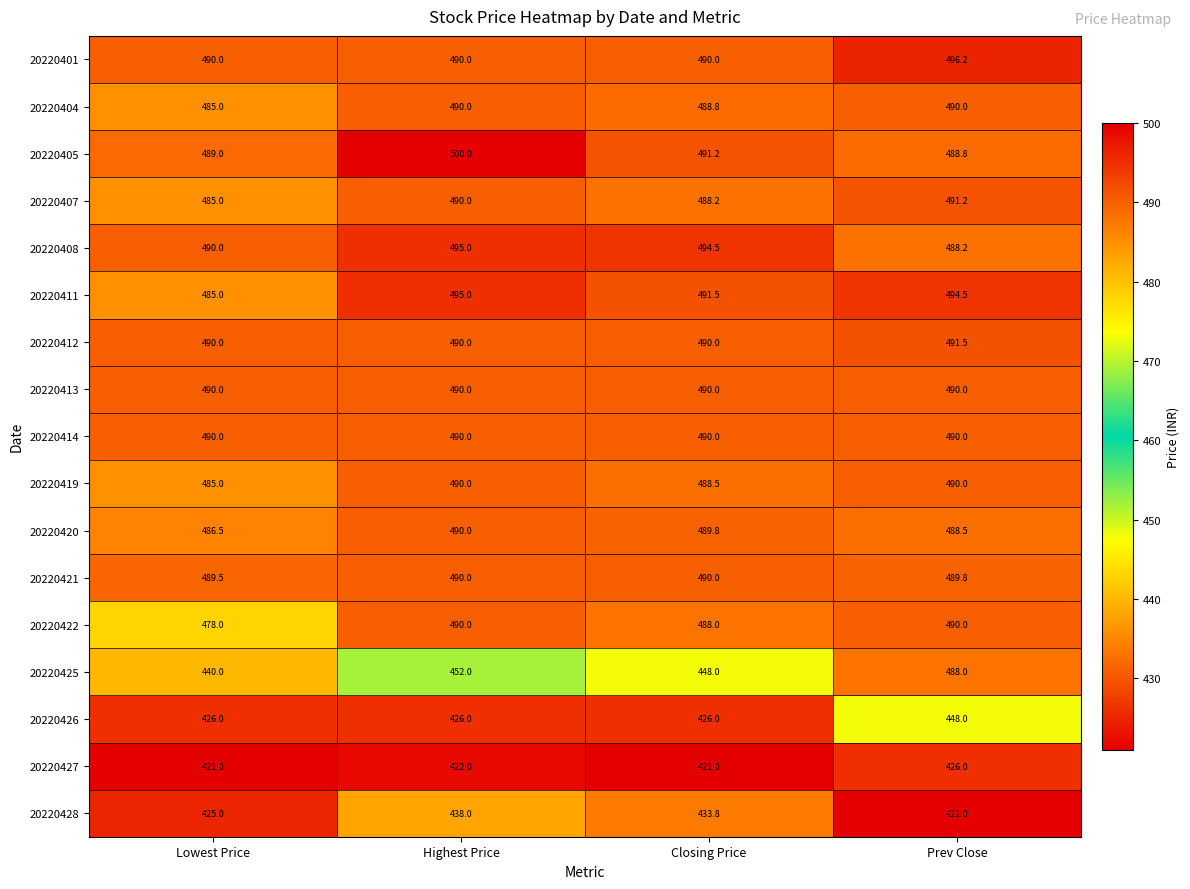

What is the spread (max minus min) of values at Lowest Price?

69.0